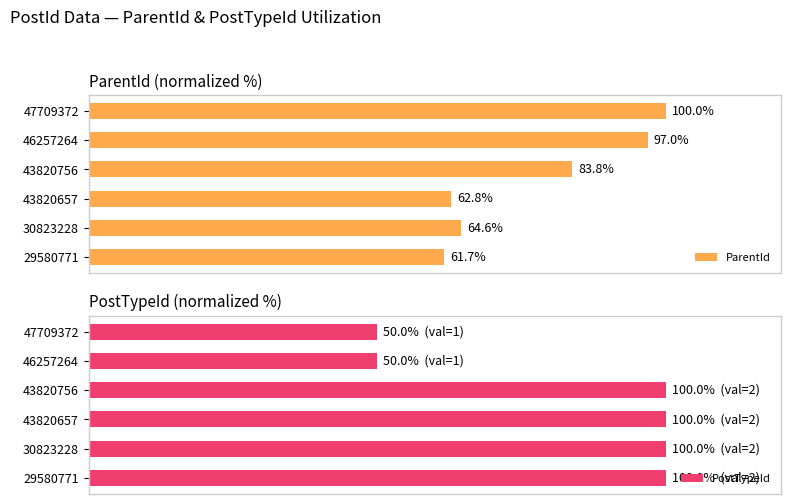

How many data points does each series have?

6